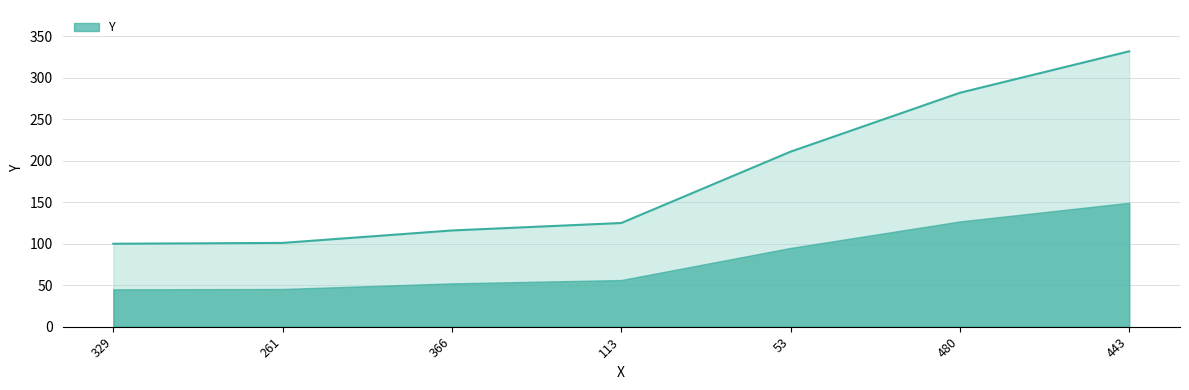

What is the label of the 3rd point from the left?

366